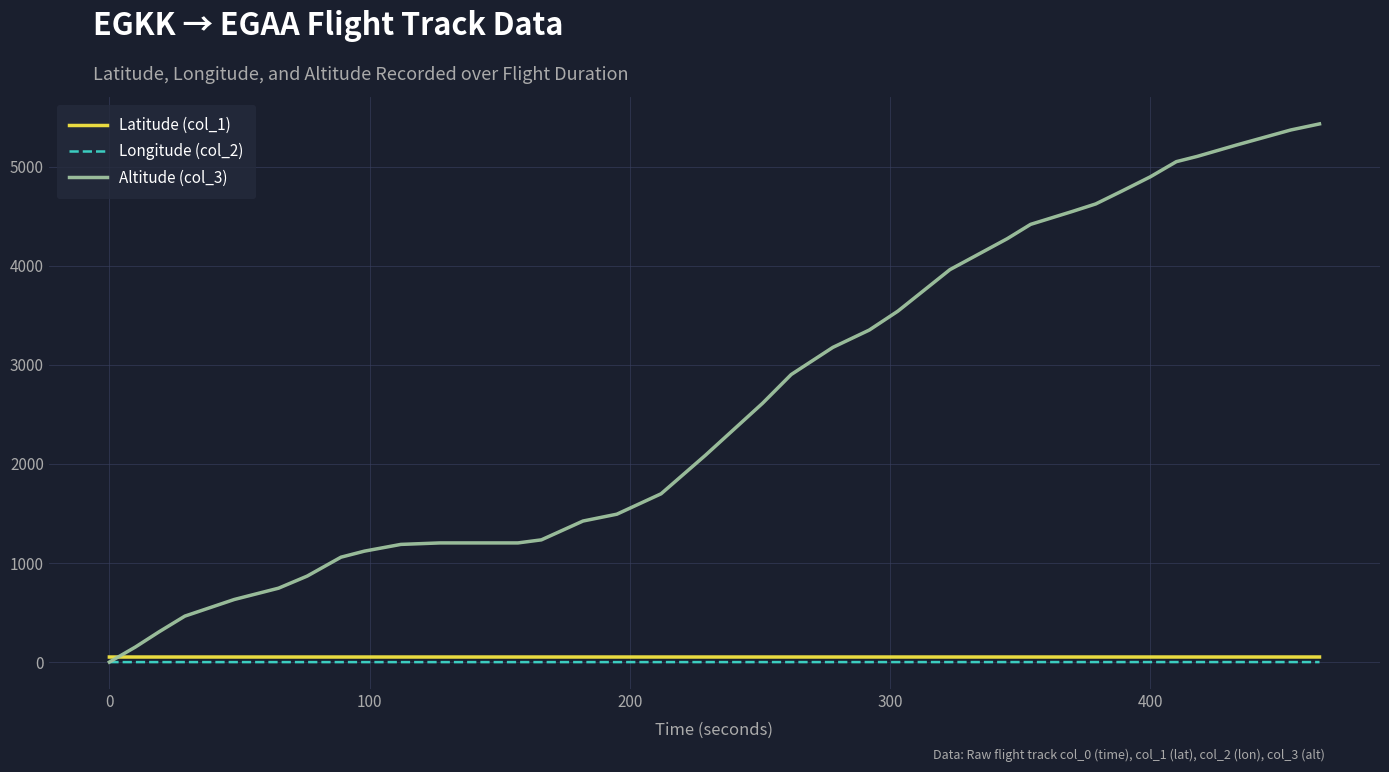

What is the difference between the second highest and minimum values in the Longitude (col_2) series?

0.5